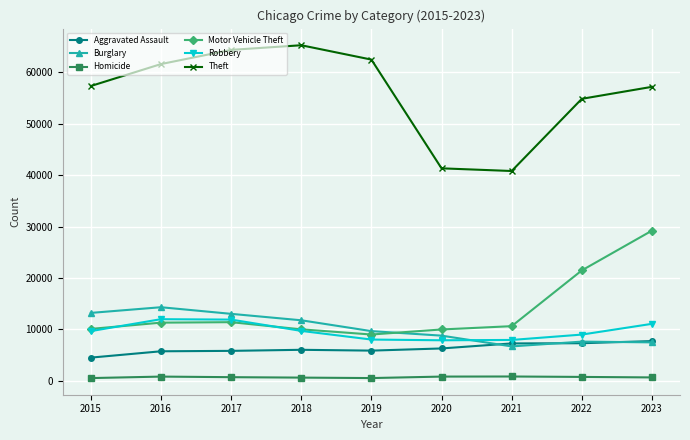

What is the total value across all series at 2020?

74950